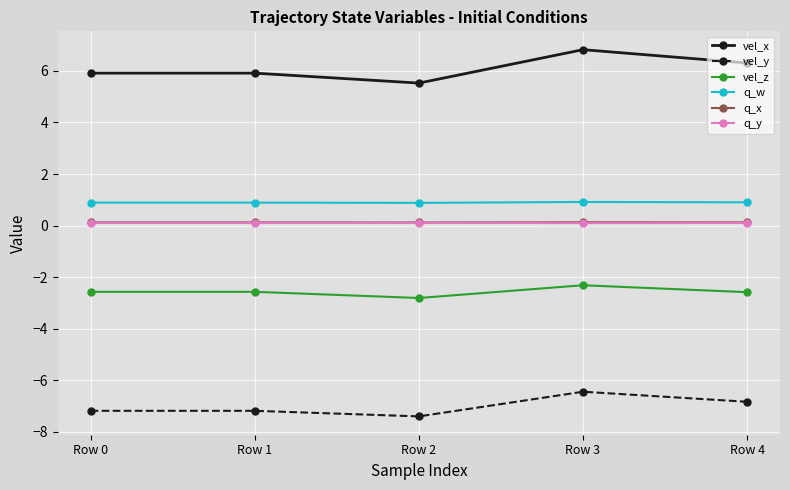

At which category does vel_x reach its first local valley?

Row 2